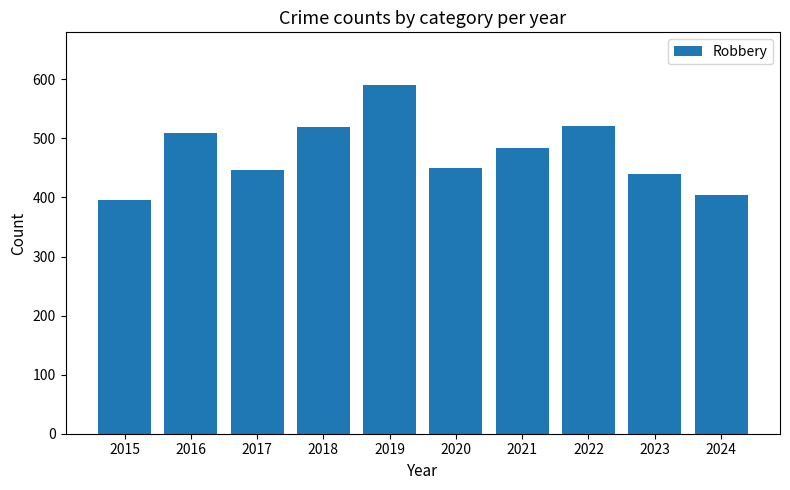

Which category has the highest value across all series?

2019